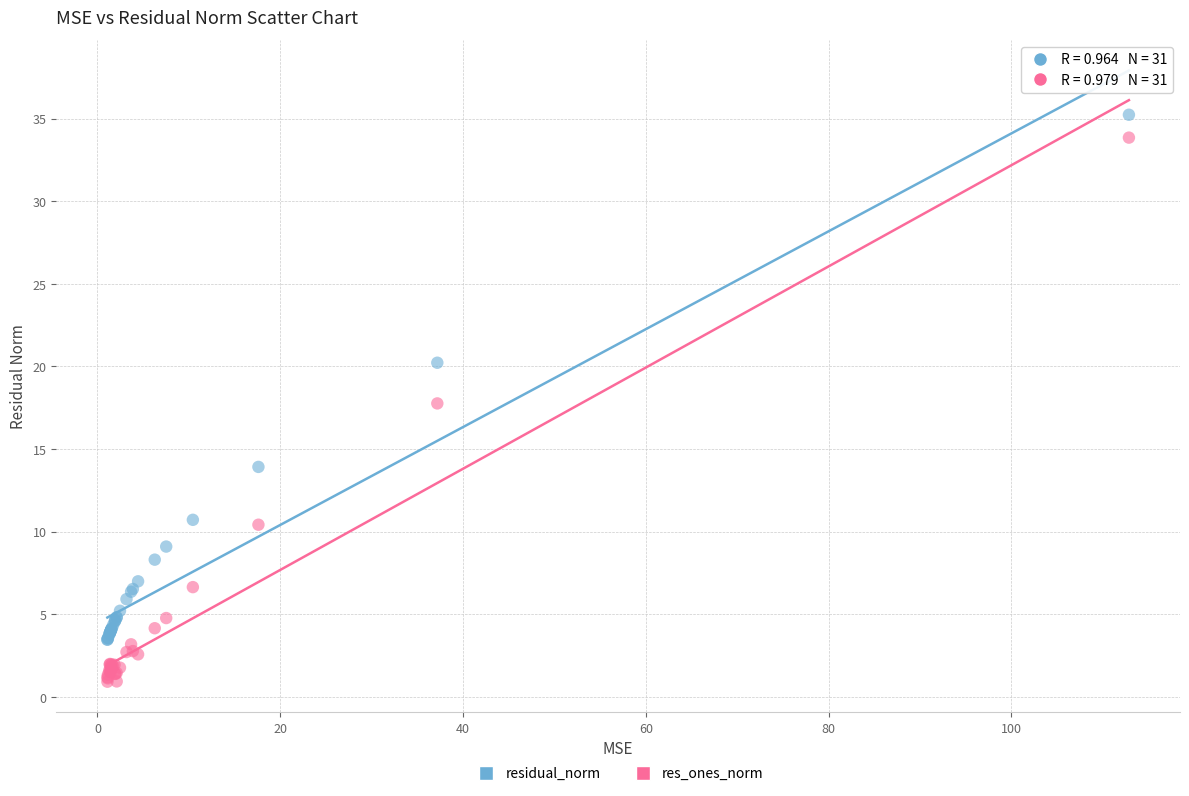

Which series has the widest spread of Y values?

res_ones_norm